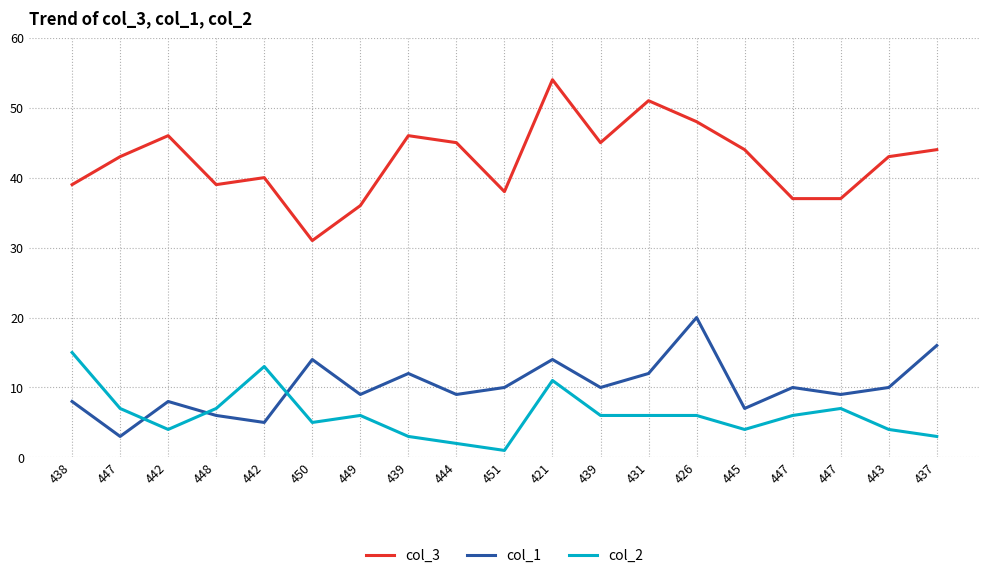

What is the total value across all series at 431?

69